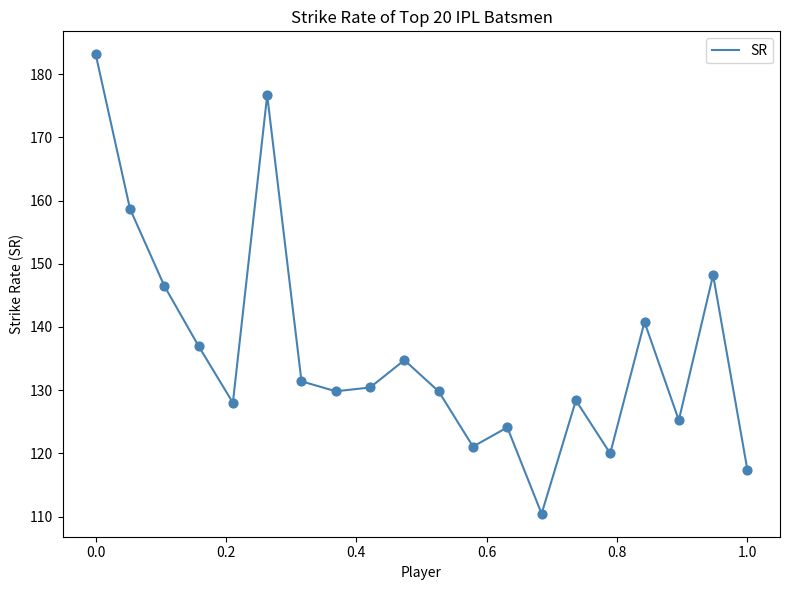

What is the greatest value displayed?

183.1